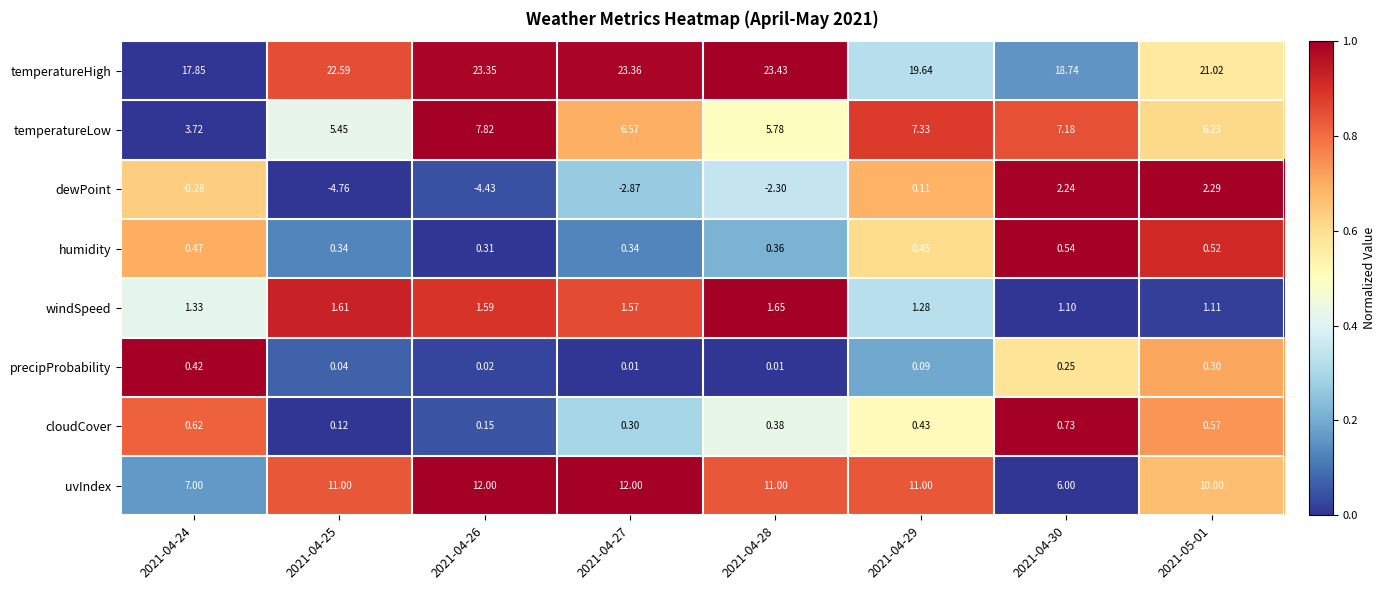

What is the greatest value displayed?

23.4